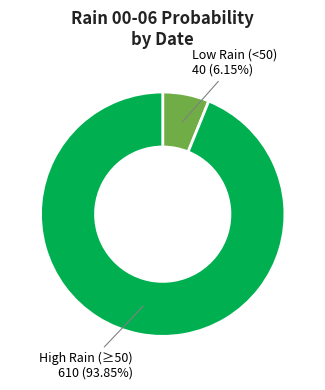

Does any single category account for the majority?

Yes